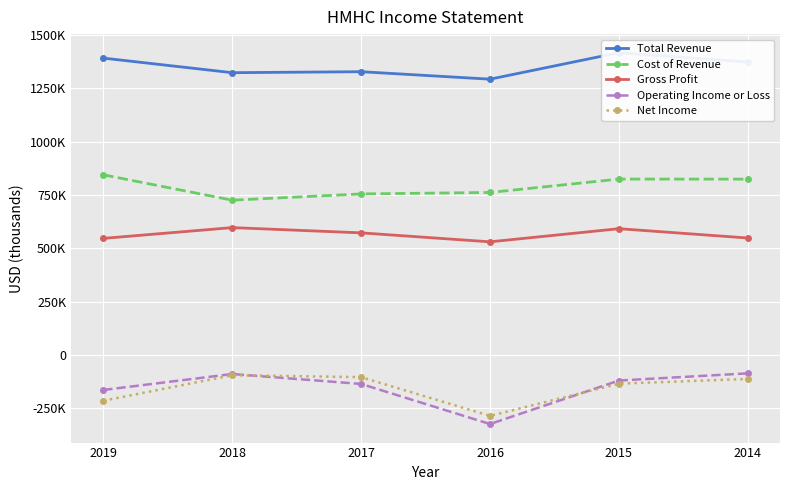

What is the maximum value shown in the chart?

1416100